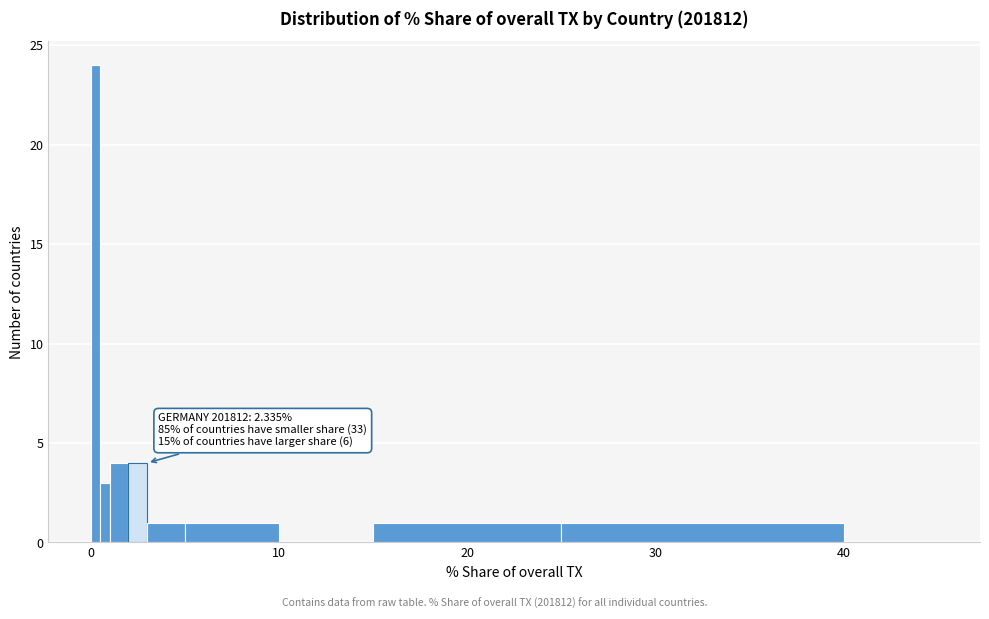

Read against the x-axis, roughly where is the centre of the tallest bar?

0